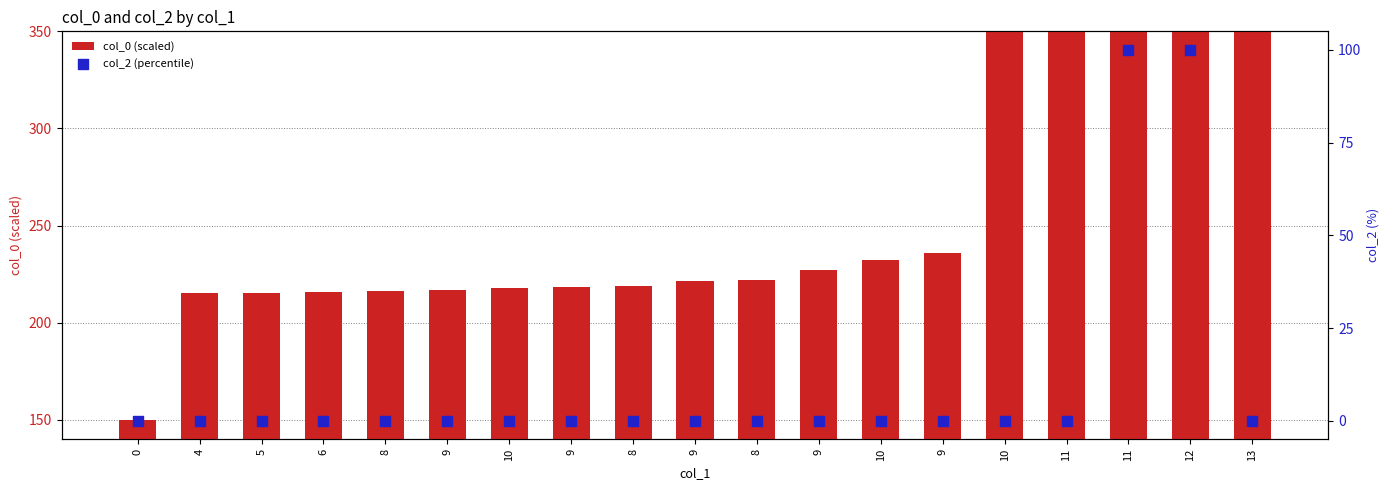

Is the value of col_0 (scaled) at 11 greater than the value of col_2 (percentile) at 12?

Yes